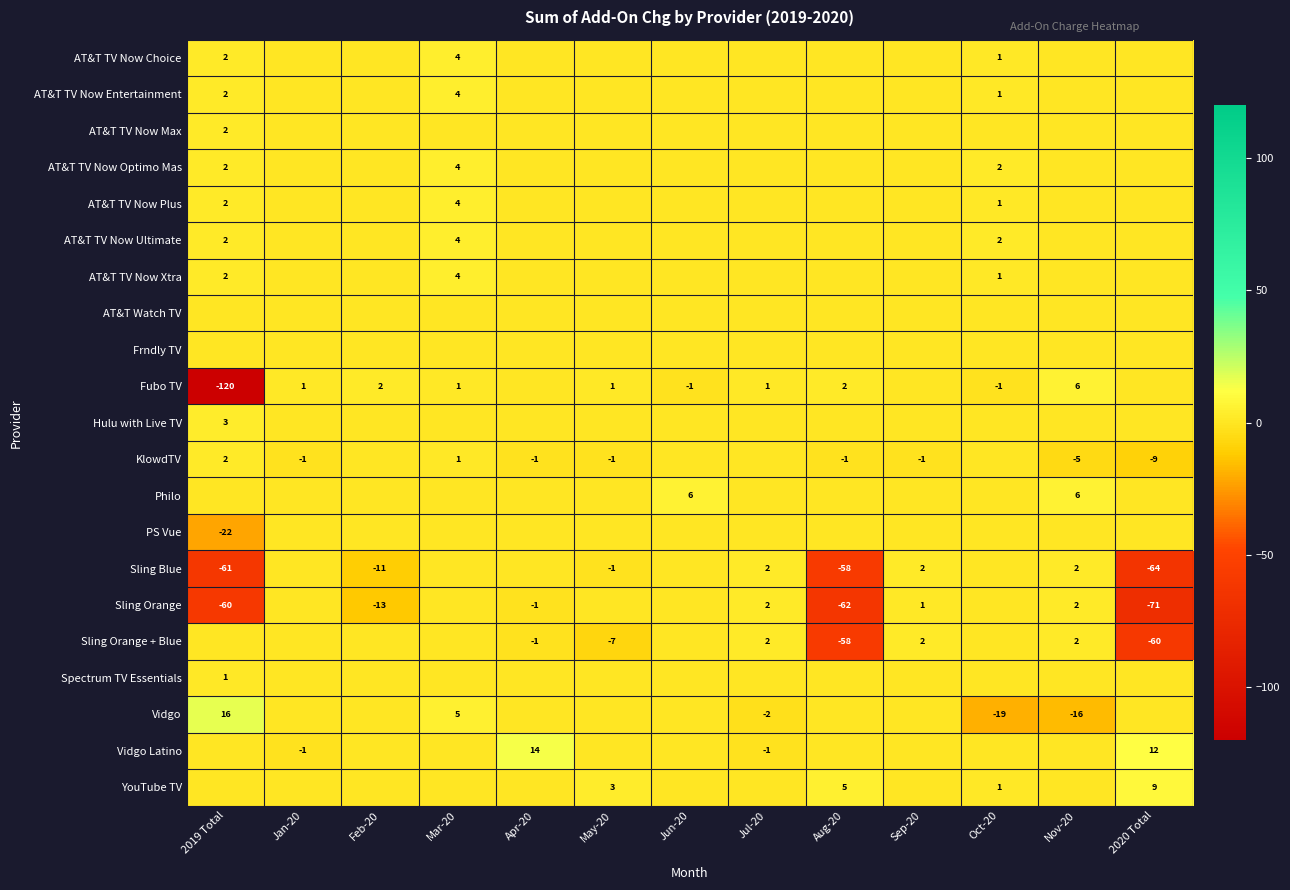

What is the total value across all series at May-20?

-5